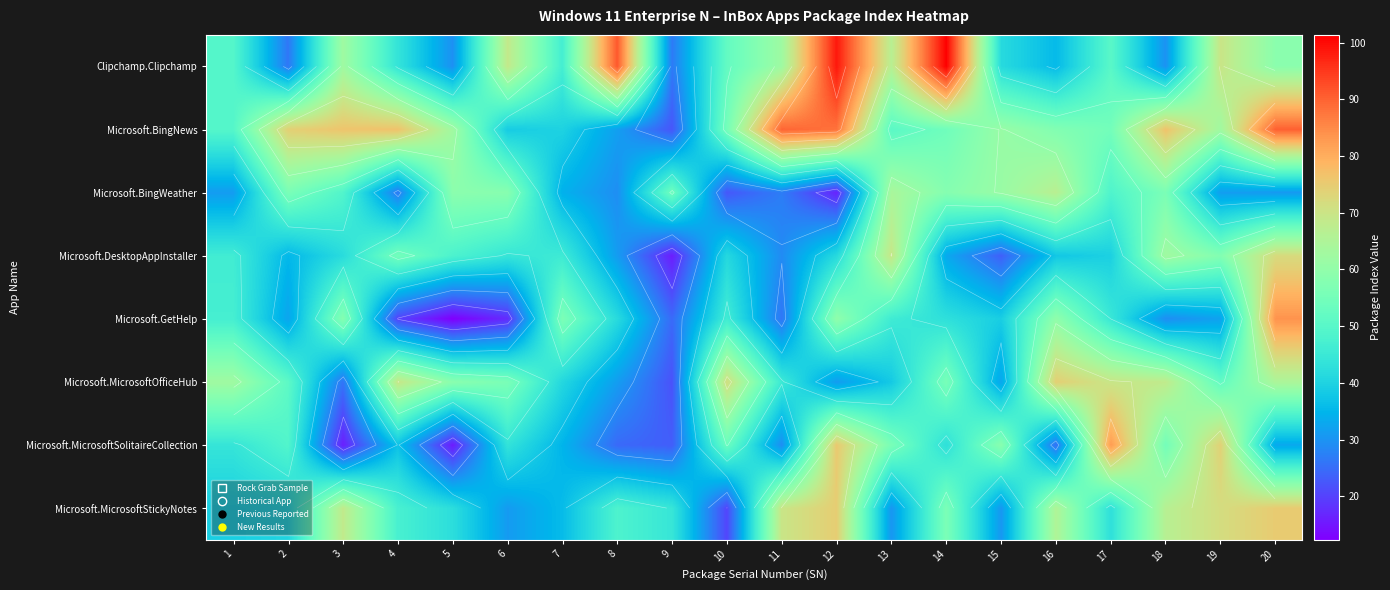

True or false: Clipchamp.Clipchamp has a value of 68.5 at 6.

True